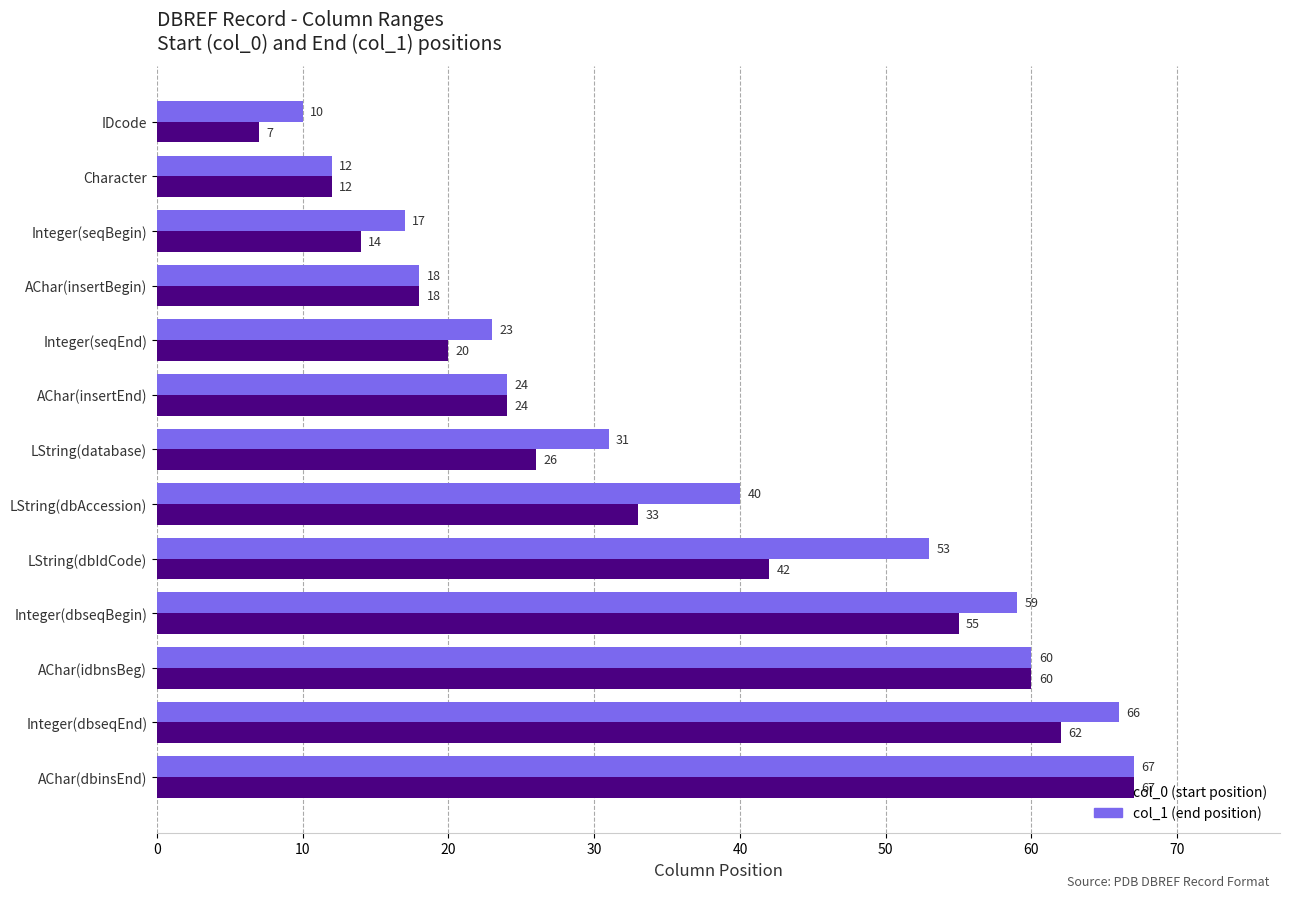

What is the spread (max minus min) of values at Integer(dbseqEnd)?

4